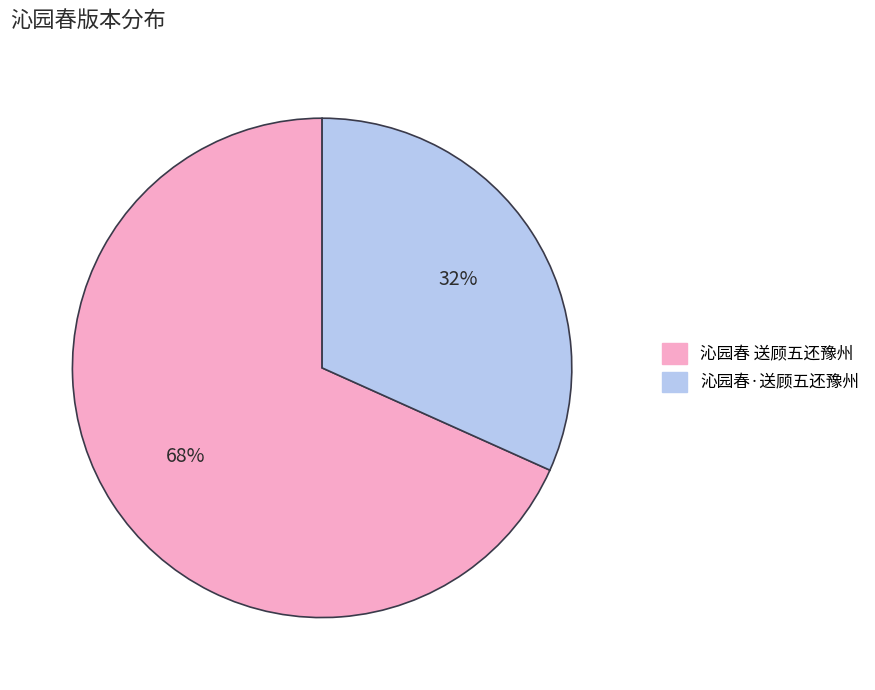

Which slice represents more than half of the pie?

沁园春 送顾五还豫州